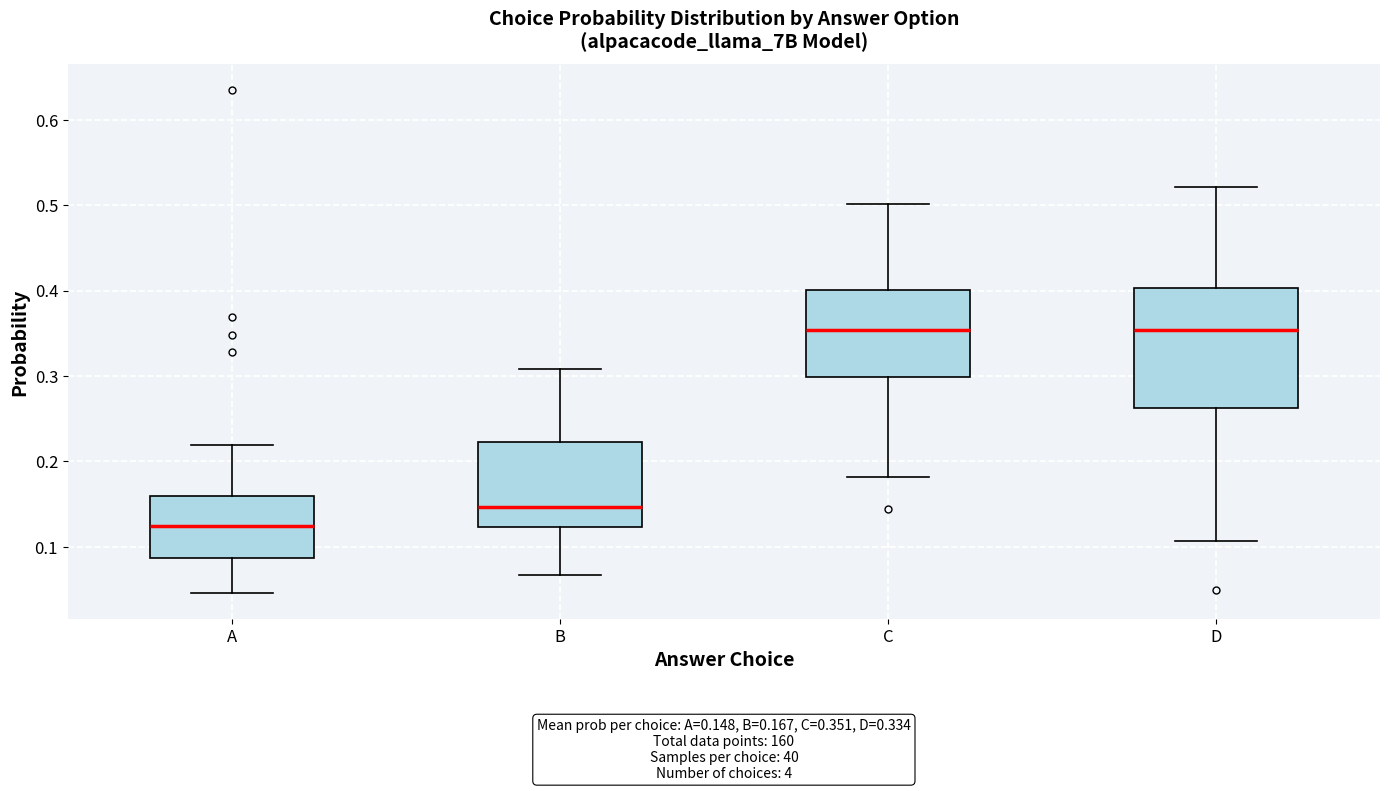

Which box is the tallest, from its lower edge to its upper edge?

D